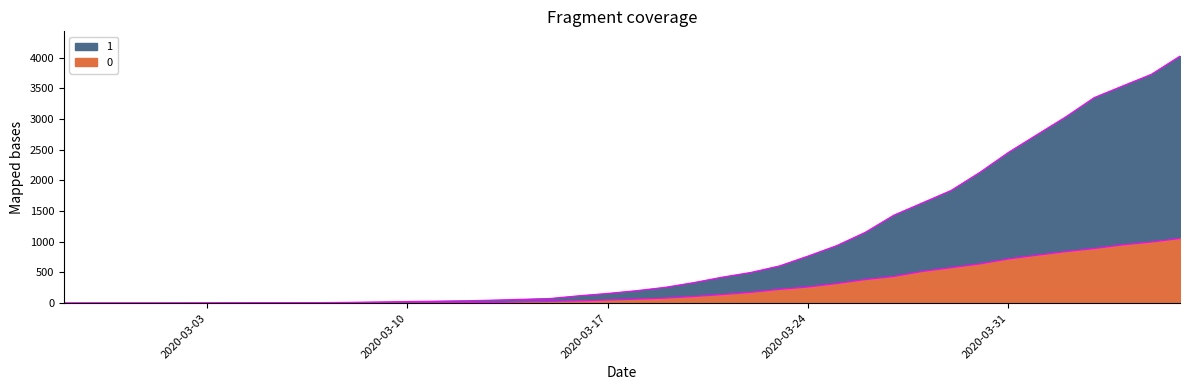

What is the sum of all 0 values?

10324